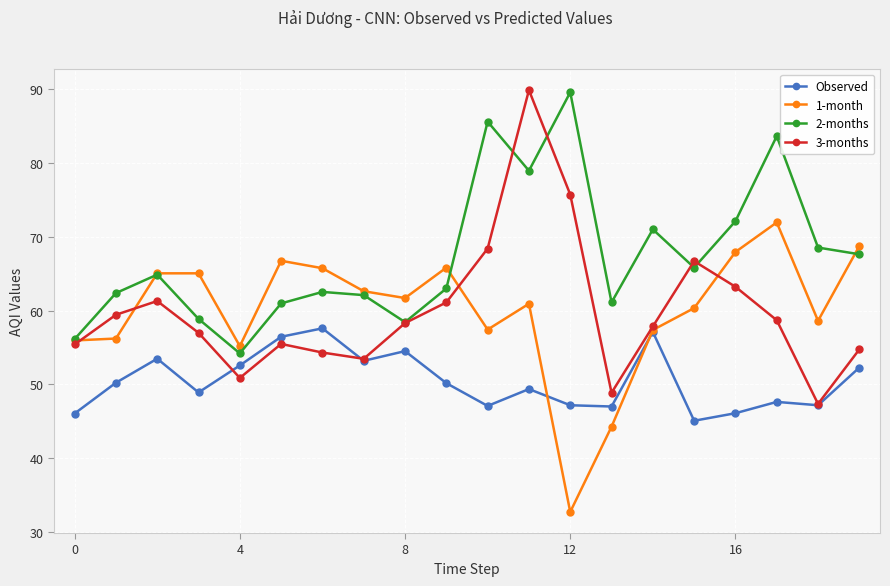

True or false: 3-months has more than 1 interior local peaks.

True